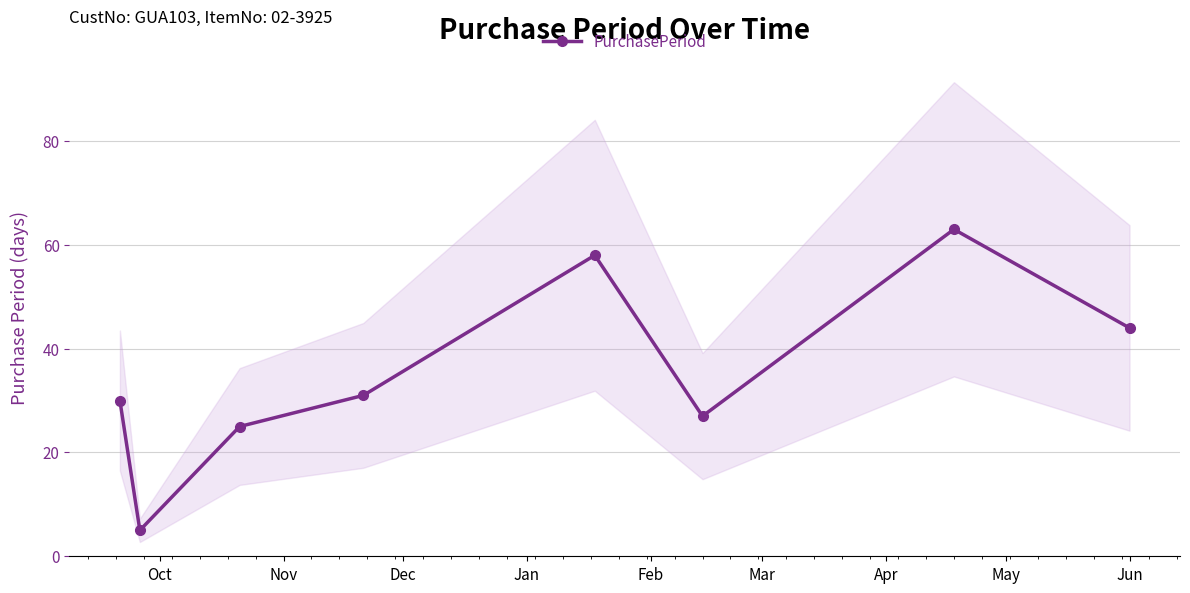

What is the value of the PurchasePeriod point at the 6th from the left?

27